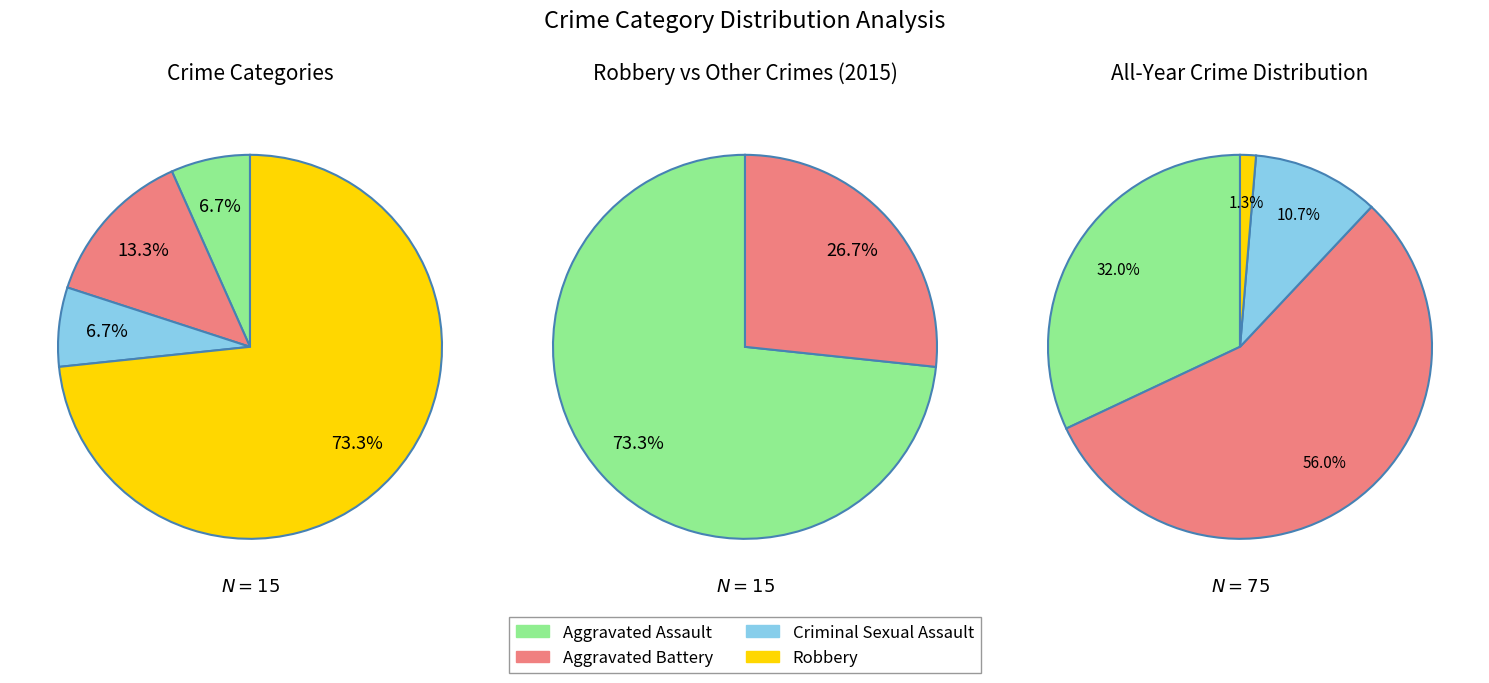

Does Robbery represent more than half of the total?

Yes